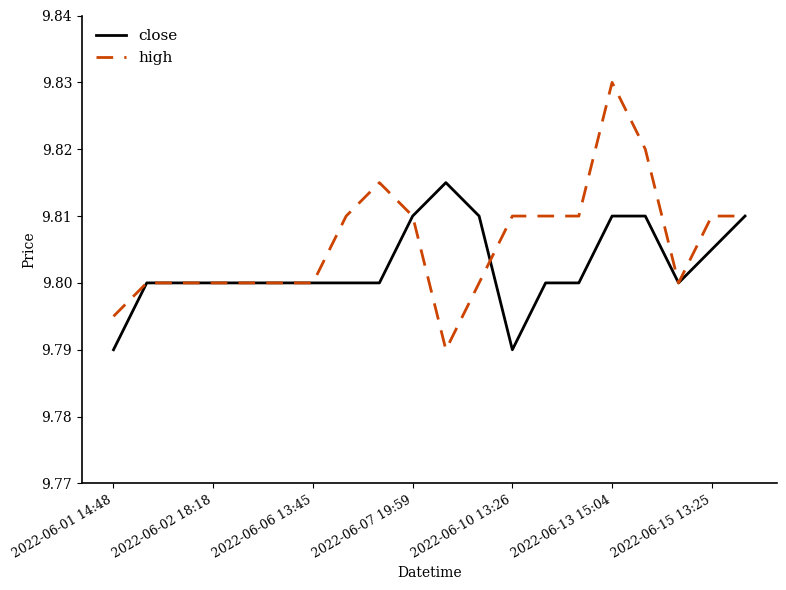

List the series in order of their peak value, lowest first.

close, high